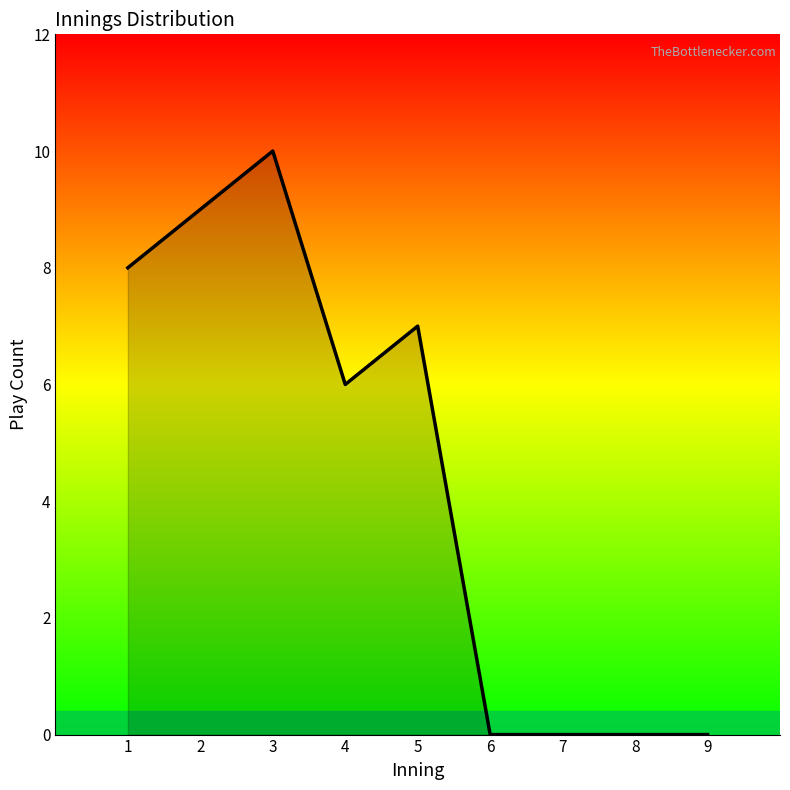

Is it true that the value at 8 is 0?

True